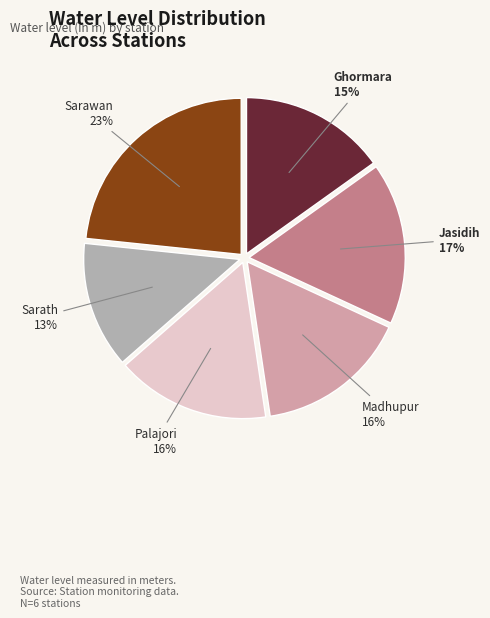

What is the largest slice in the pie chart?

Sarawan